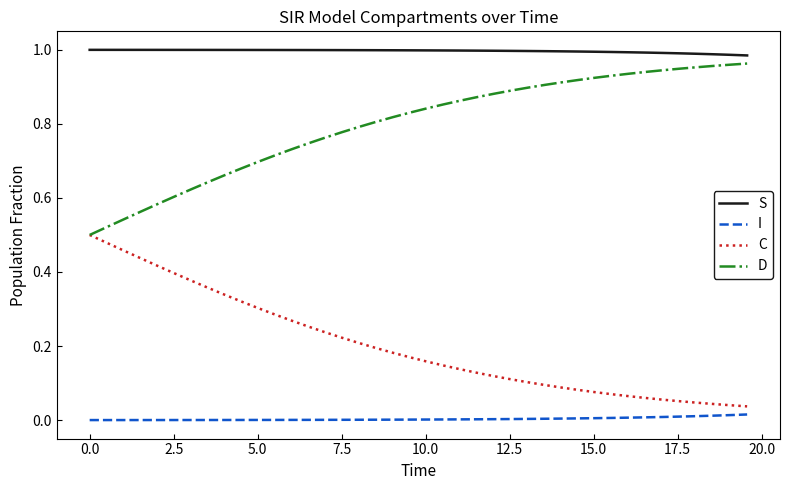

True or false: C and S cross at least once.

False